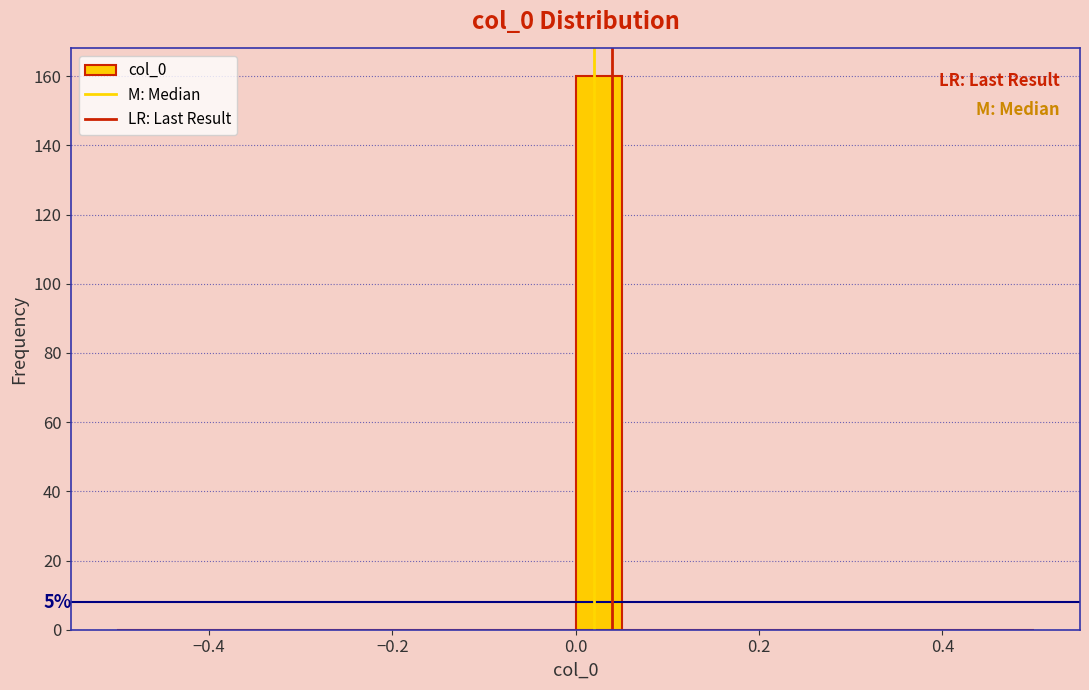

Around what value on the x-axis is the tallest bar? Give the approximate position of its centre, as read against the axis.

0.02